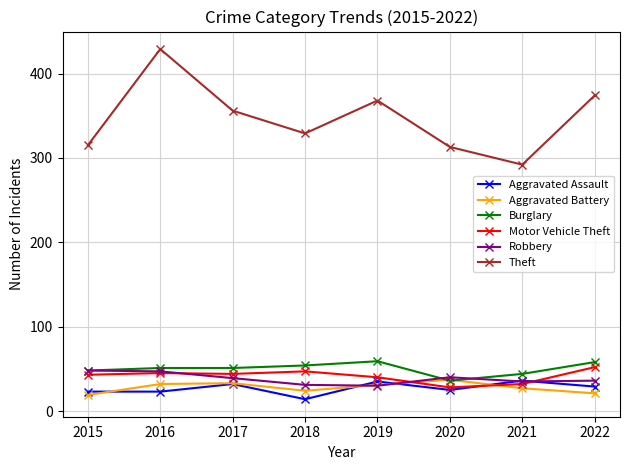

The Burglary series shows 34 at 2016. True or false?

False